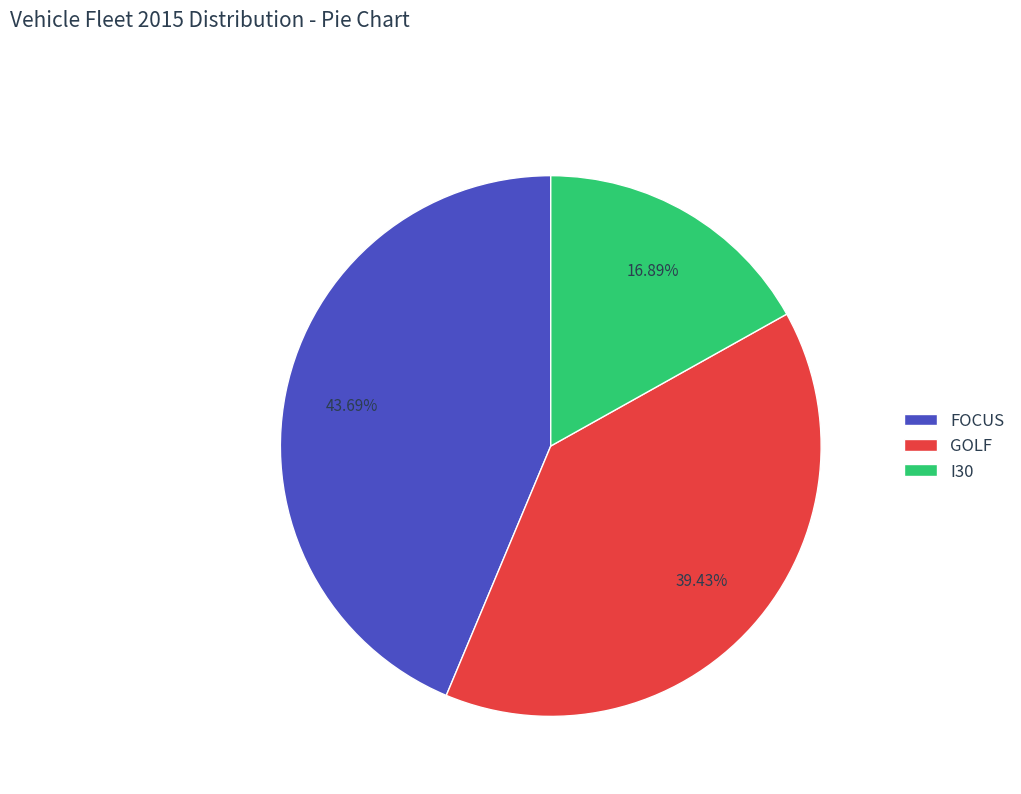

To the nearest percent, what is the combined percentage of FOCUS and I30?

61%